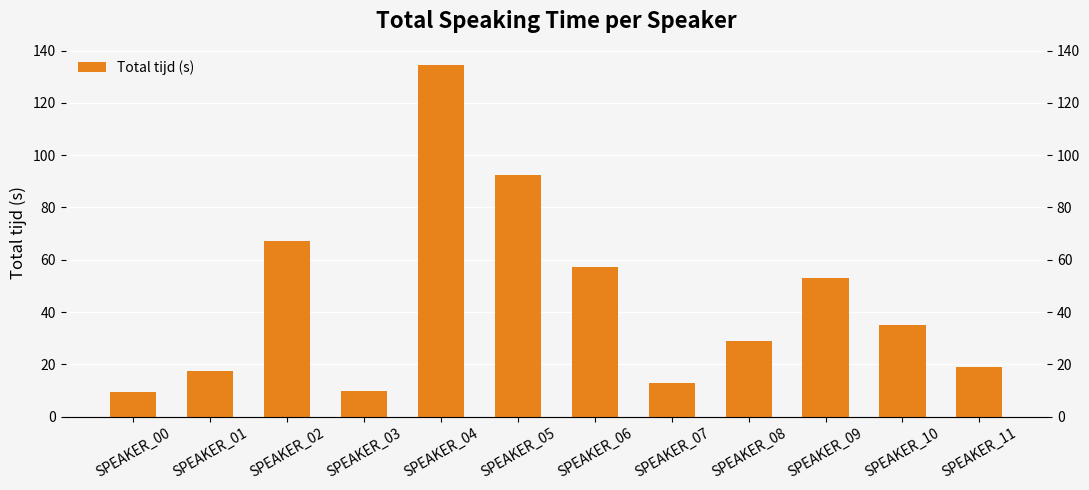

What is the ratio of the value at SPEAKER_02 to the value at SPEAKER_06?

1.2